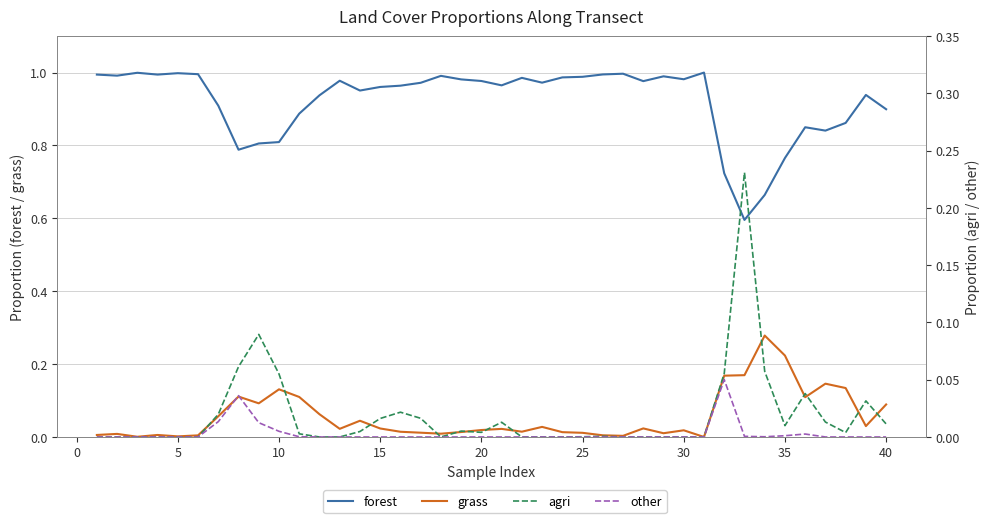

Does the chart display data point markers on the line(s)?

No